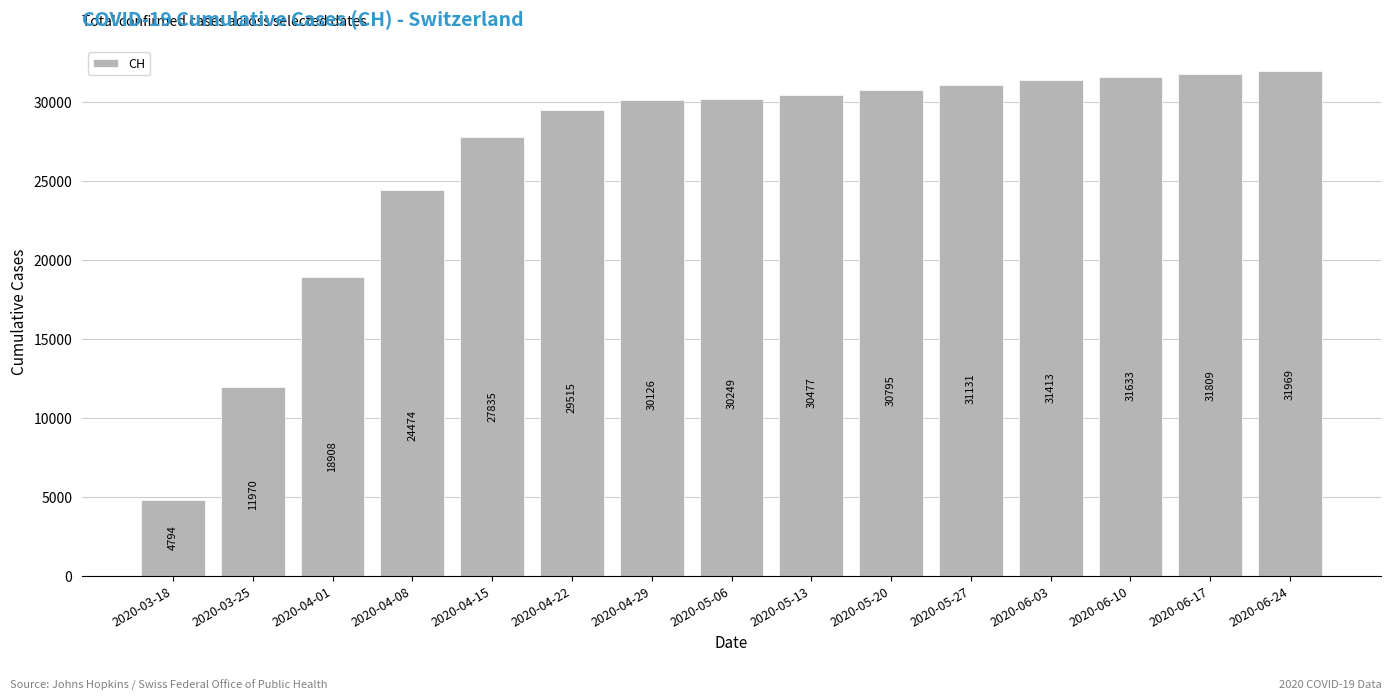

List the labels in order of value, largest first.

2020-06-24, 2020-06-17, 2020-06-10, 2020-06-03, 2020-05-27, 2020-05-20, 2020-05-13, 2020-05-06, 2020-04-29, 2020-04-22, 2020-04-15, 2020-04-08, 2020-04-01, 2020-03-25, 2020-03-18